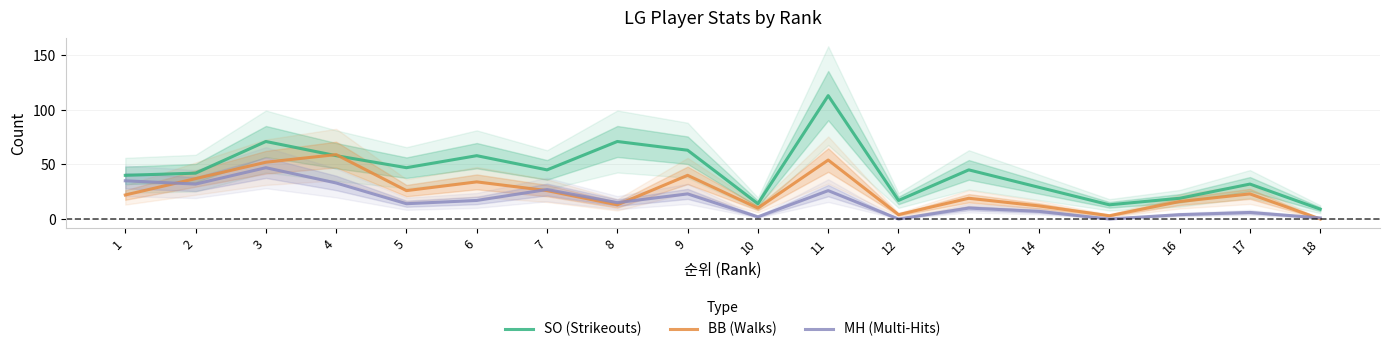

Reading left to right, transcribe all the data shown in this chart.

SO (Strikeouts): 40	42	71	58	47	58	45	71	63	14	113	17	45	29	13	19	32	9
BB (Walks): 22	37	52	59	26	34	26	13	40	10	54	4	19	12	3	16	23	0
MH (Multi-Hits): 35	32	47	33	14	17	27	15	23	2	26	0	10	7	0	4	6	1